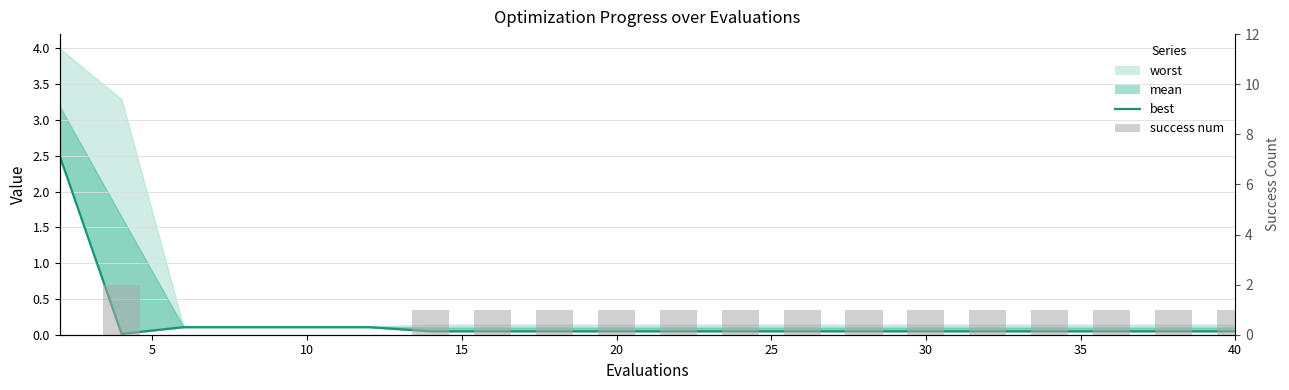

The best series shows 0.1 at 10. True or false?

True